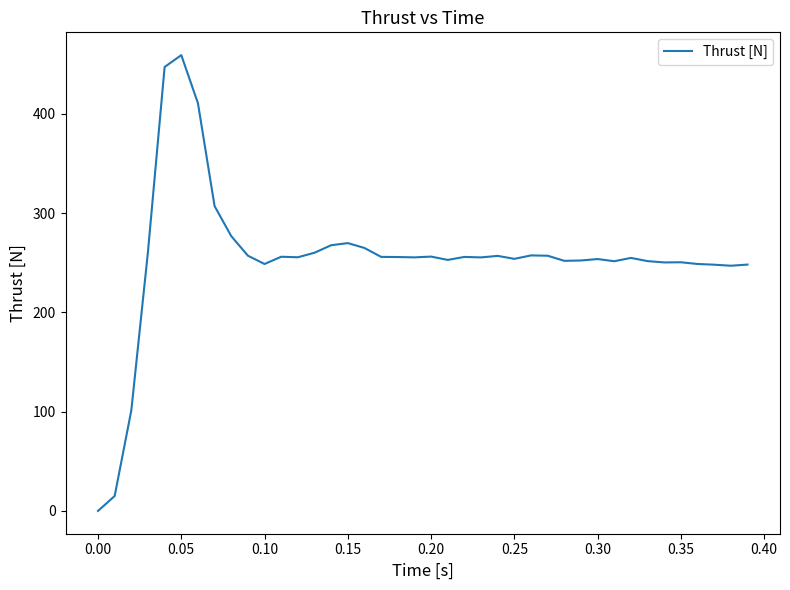

What is the difference between the maximum and minimum values?

459.0